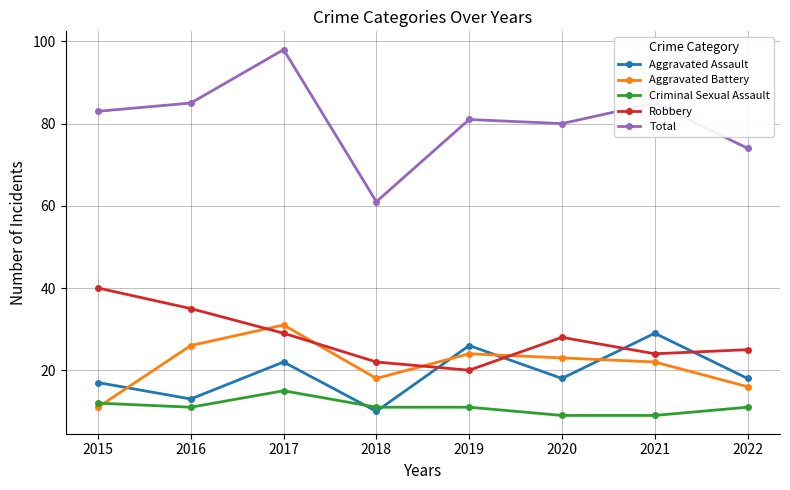

At 2021, list the series in order from largest to smallest.

Total, Aggravated Assault, Robbery, Aggravated Battery, Criminal Sexual Assault